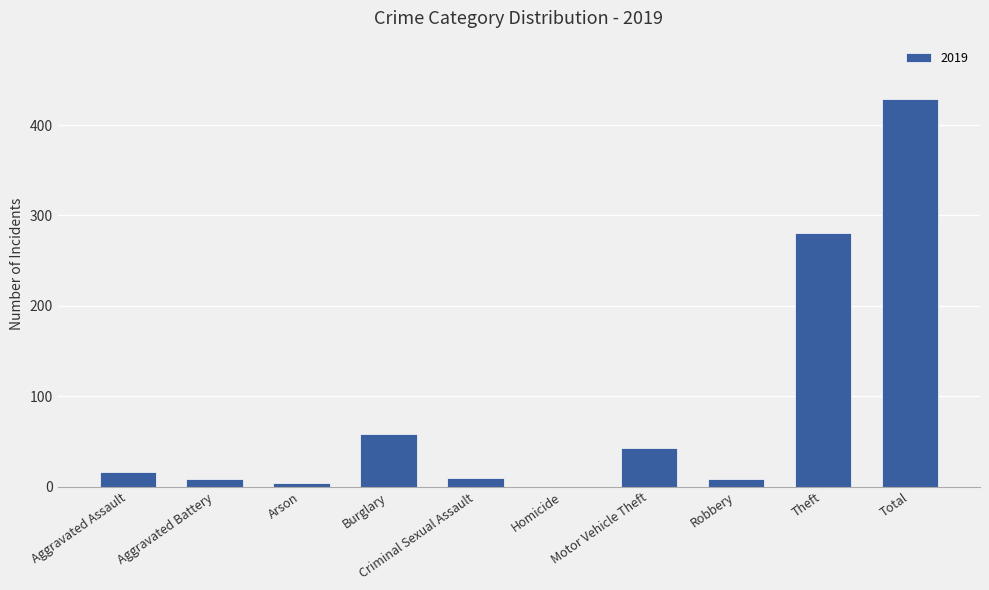

Which has a higher value, Total or Arson?

Total